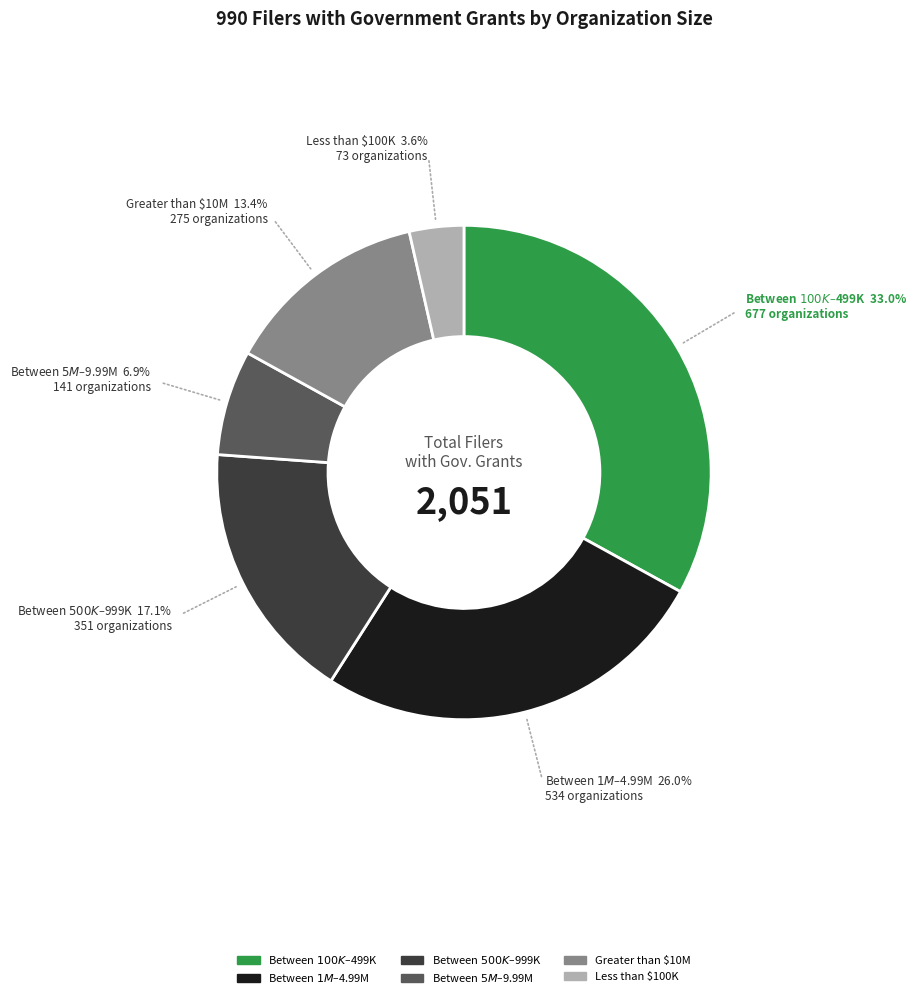

What is the smallest slice in the pie chart?

Less than $100K